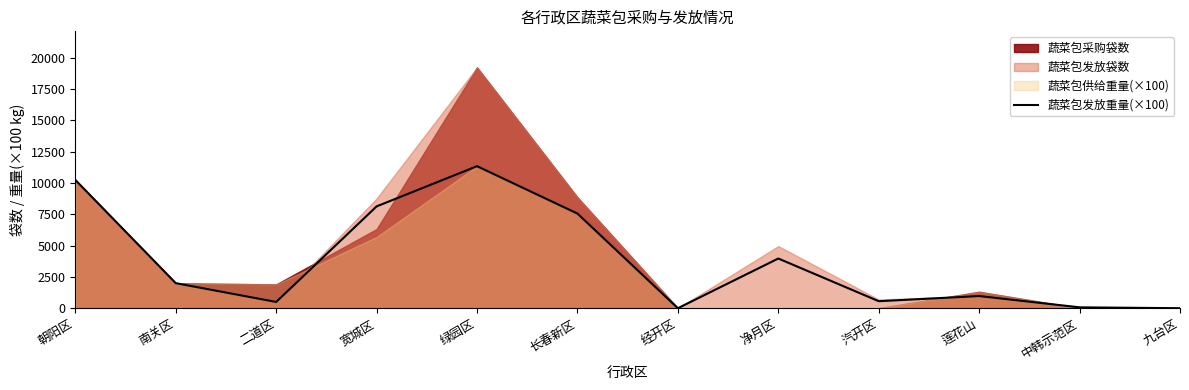

How many values are below 2000?

6